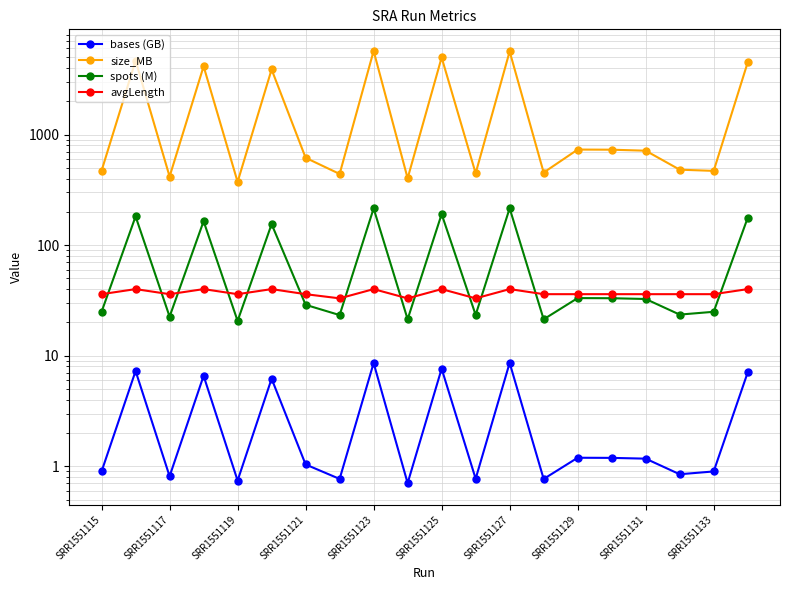

What is the minimum value for size_MB?

373.0